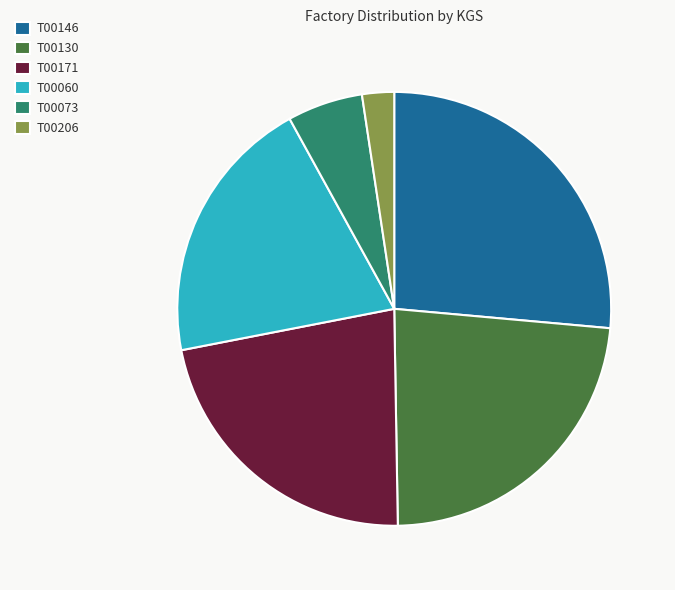

True or false: T00146 accounts for 26% of the total.

True